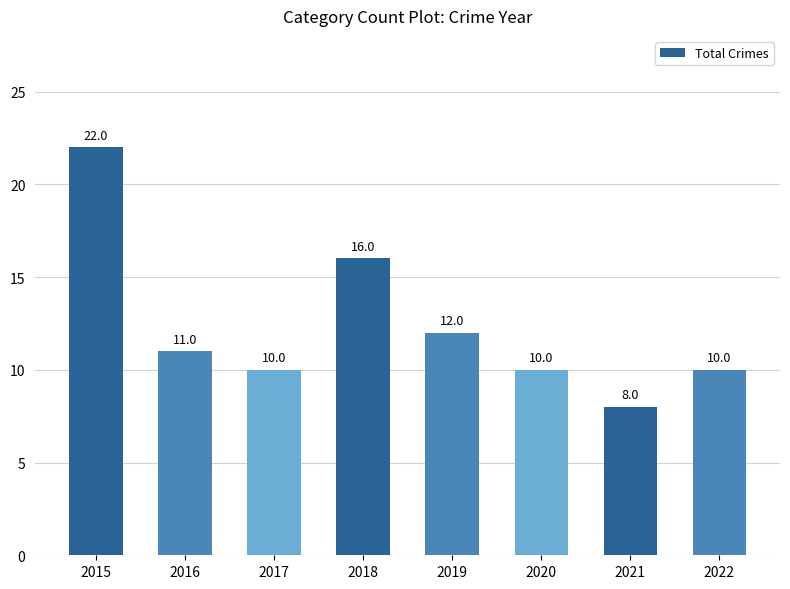

What is the sum of all values?

99